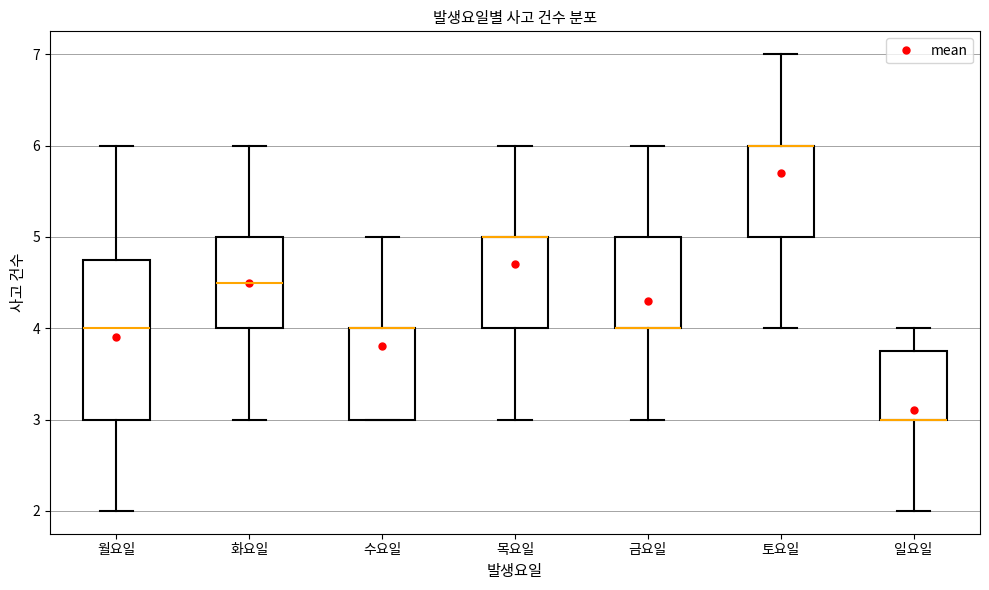

Which box is the tallest, from its lower edge to its upper edge?

월요일